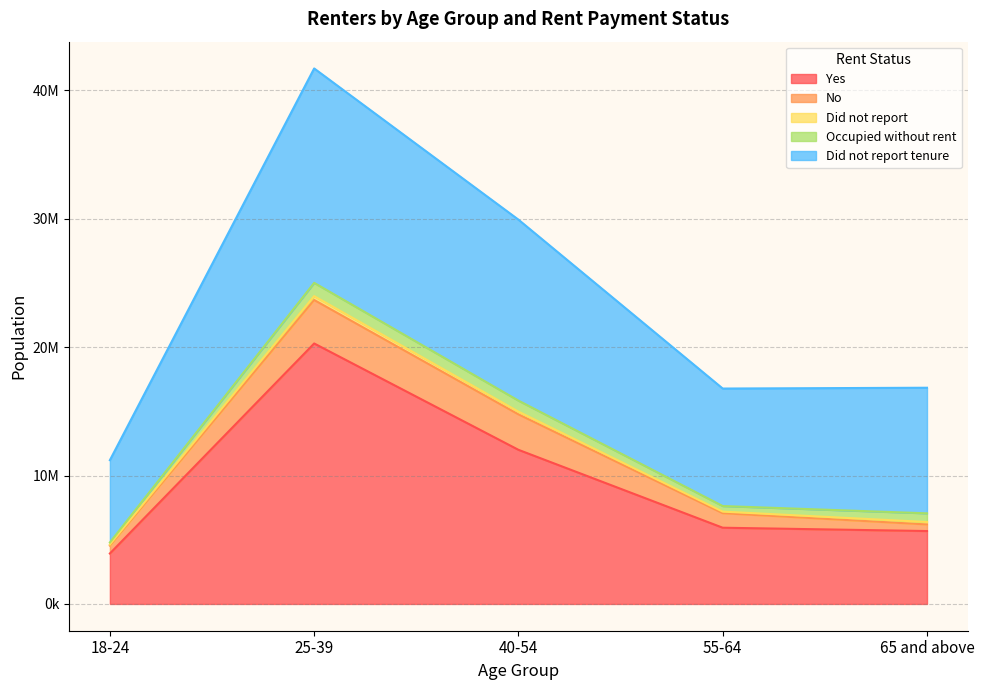

How many interior local valleys does the Did not report tenure series have?

1